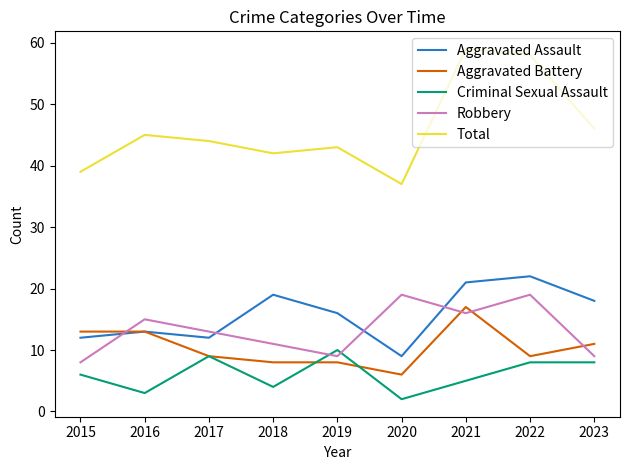

Read the Criminal Sexual Assault value at 2019.

10